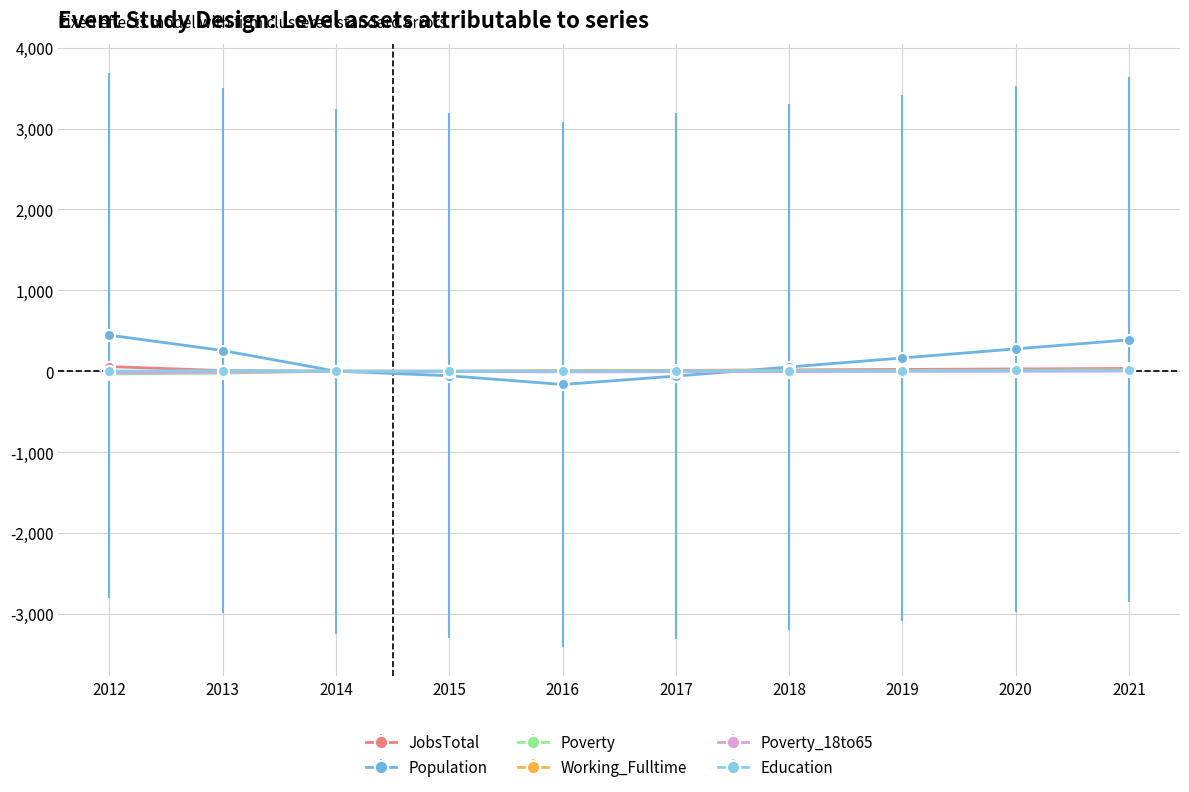

What are all the series names shown in the legend?

JobsTotal, Population, Poverty, Working_Fulltime, Poverty_18to65, Education